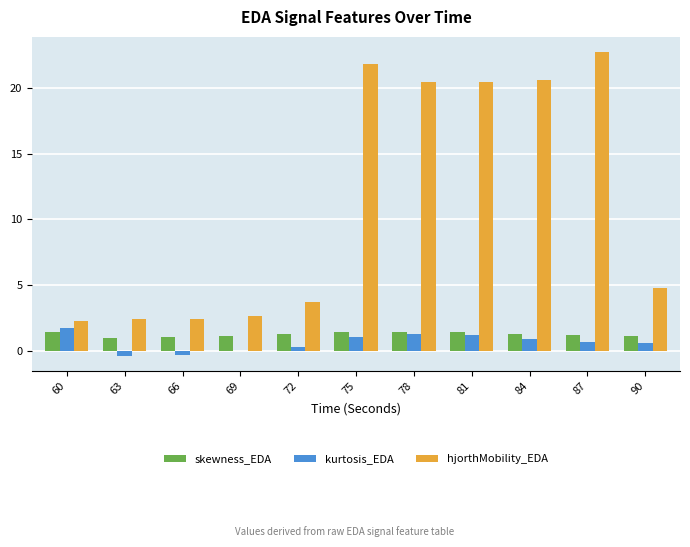

What is the total value across all series at 87?

24.6